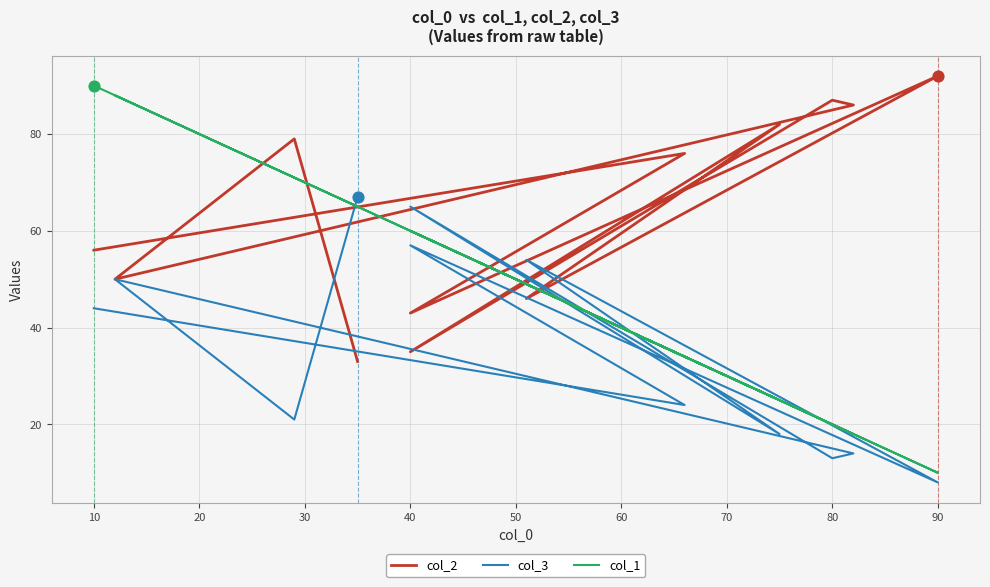

Which series contains the highest Y value?

col_2